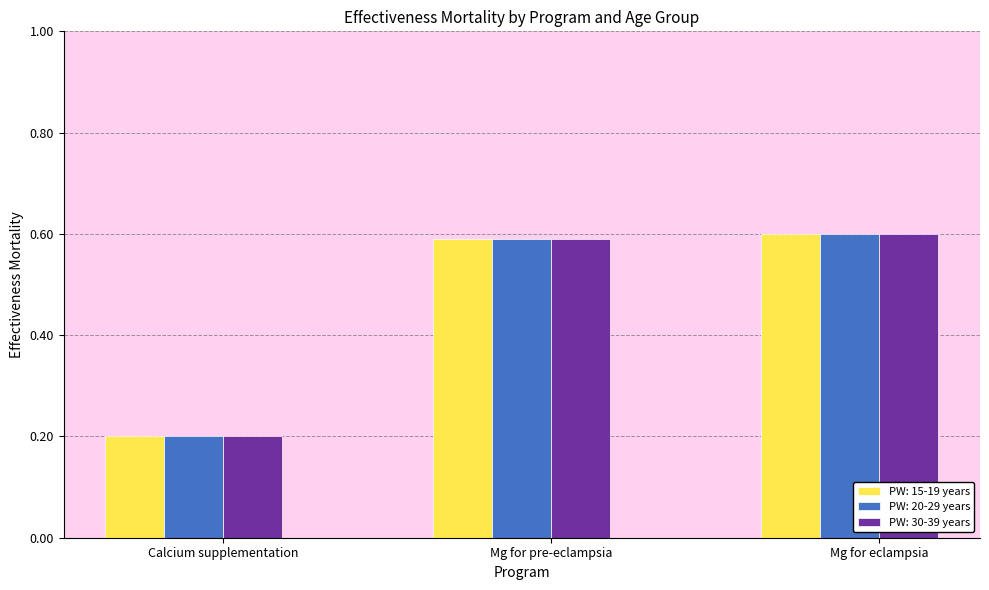

What is the label of the 2nd bar from the right?

Mg for pre-eclampsia